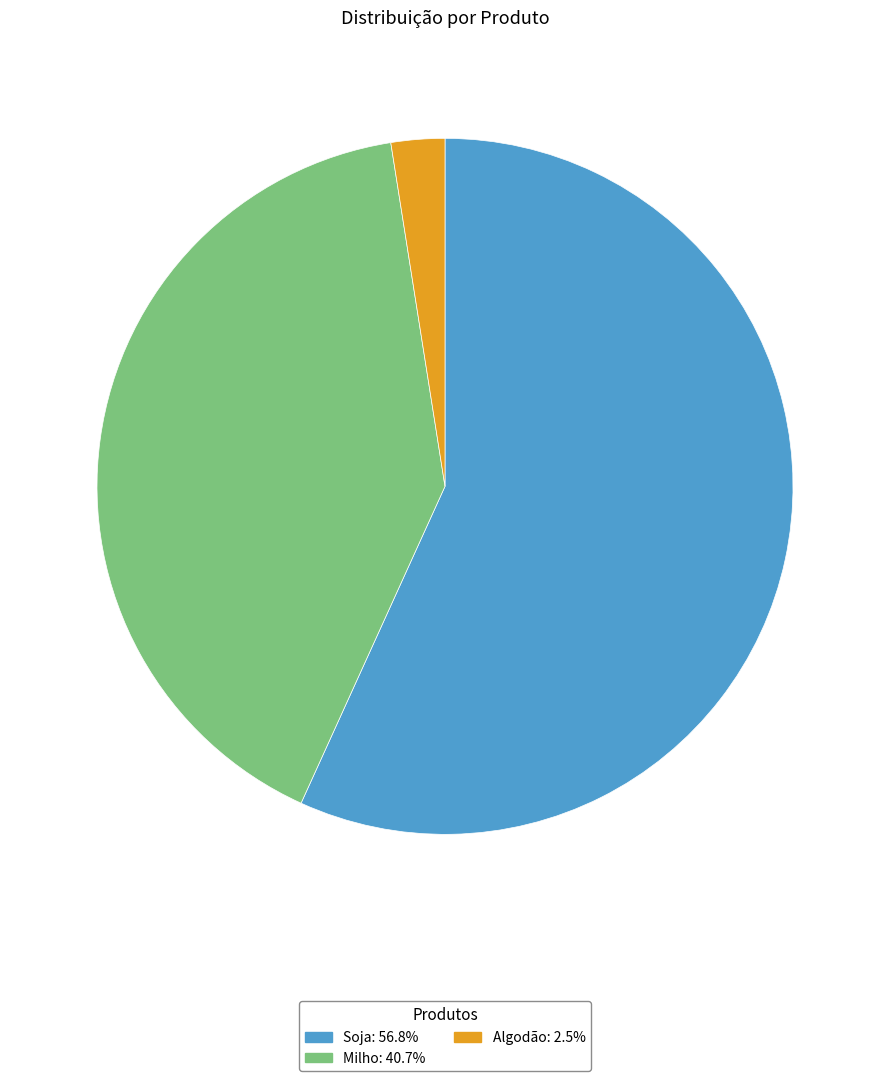

Combined, do Milho and Soja account for over 50%?

Yes